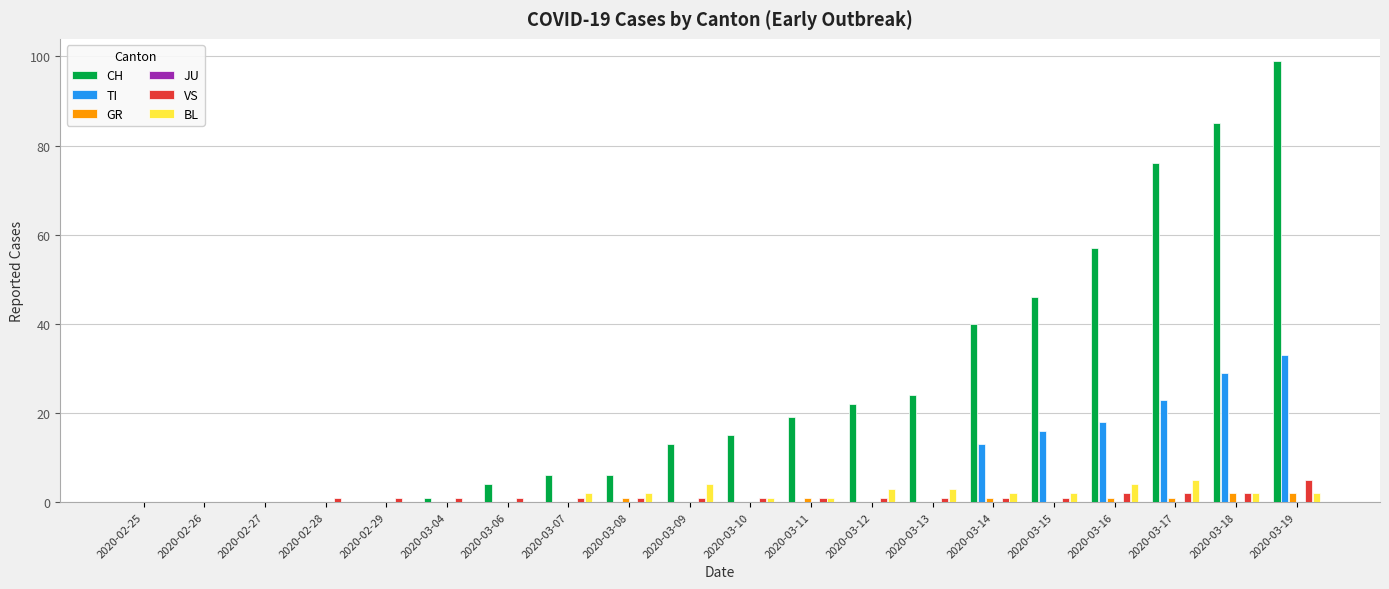

True or false: BL has a value of 2 at 2020-03-07.

True